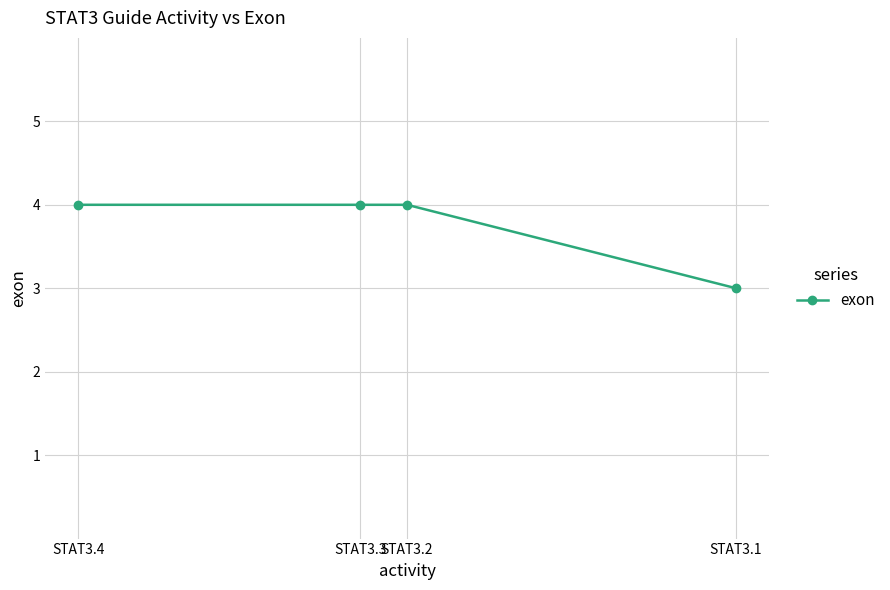

True or false: the data has more than 1 interior local peaks.

False